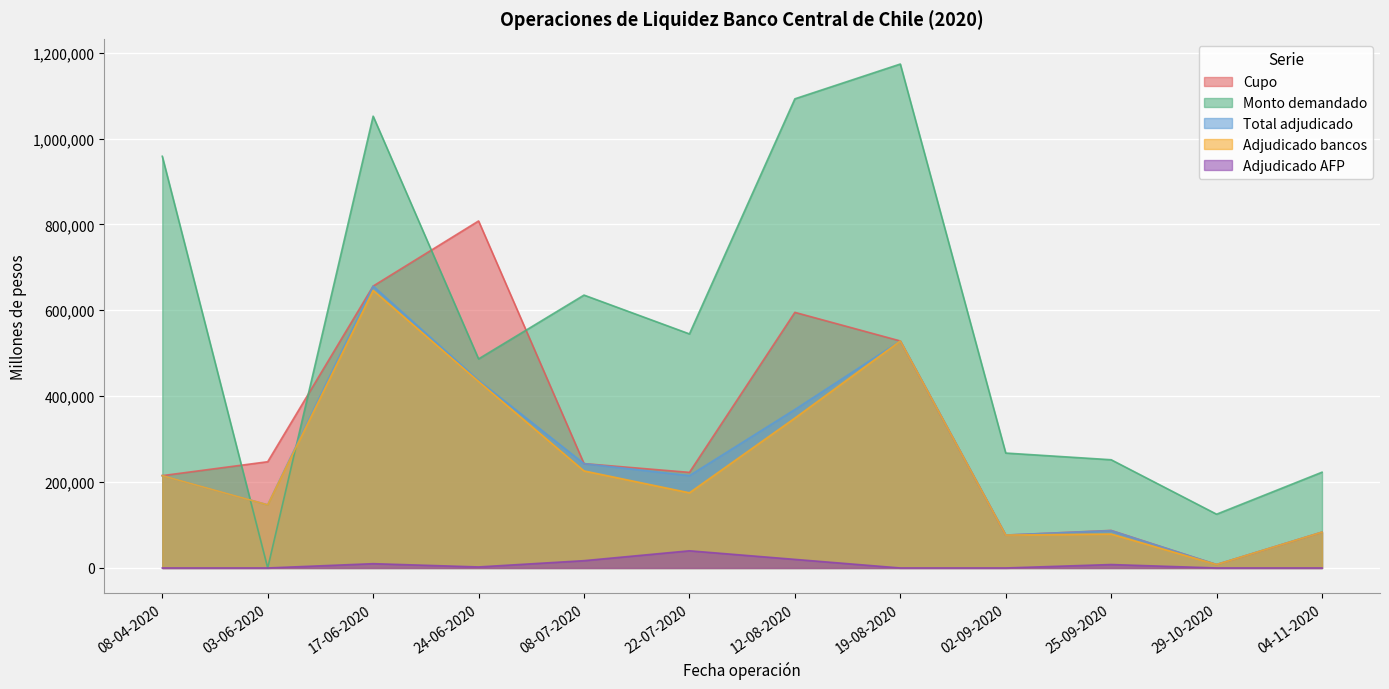

Reading left to right, list all the values displayed in this chart.

Cupo: 215000	247400	656400	808000	243000	222600	595200	528600	76600	87400	8000	83400
Monto demandado: 958600	0	1052000	486800	635400	545000	1092400	1173400	267600	252000	125200	223000
Total adjudicado: 215000	147000	656400	436800	243000	215000	369000	528600	76600	87000	8000	83400
Adjudicado bancos: 215000	147000	646400	434400	226000	175000	349000	528600	76600	79000	8000	83400
Adjudicado AFP: 0	0	10000	2400	17000	40000	20000	0	0	8000	0	0